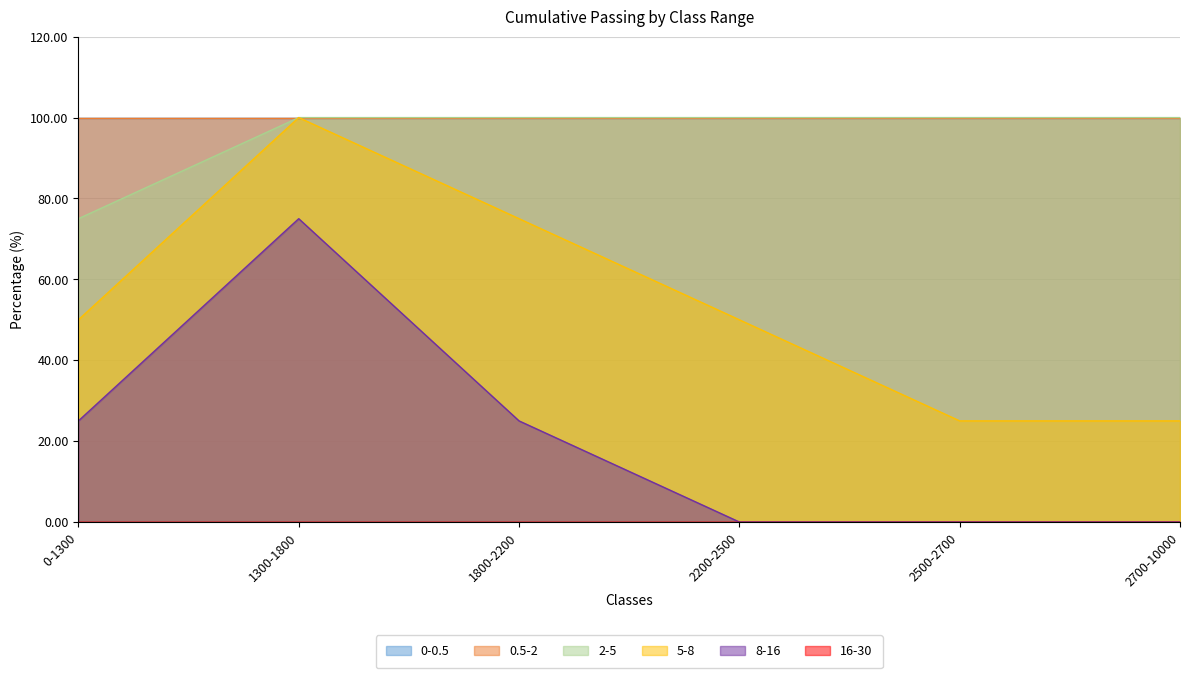

True or false: 5-8 has more than 2 points higher than both neighbors.

False